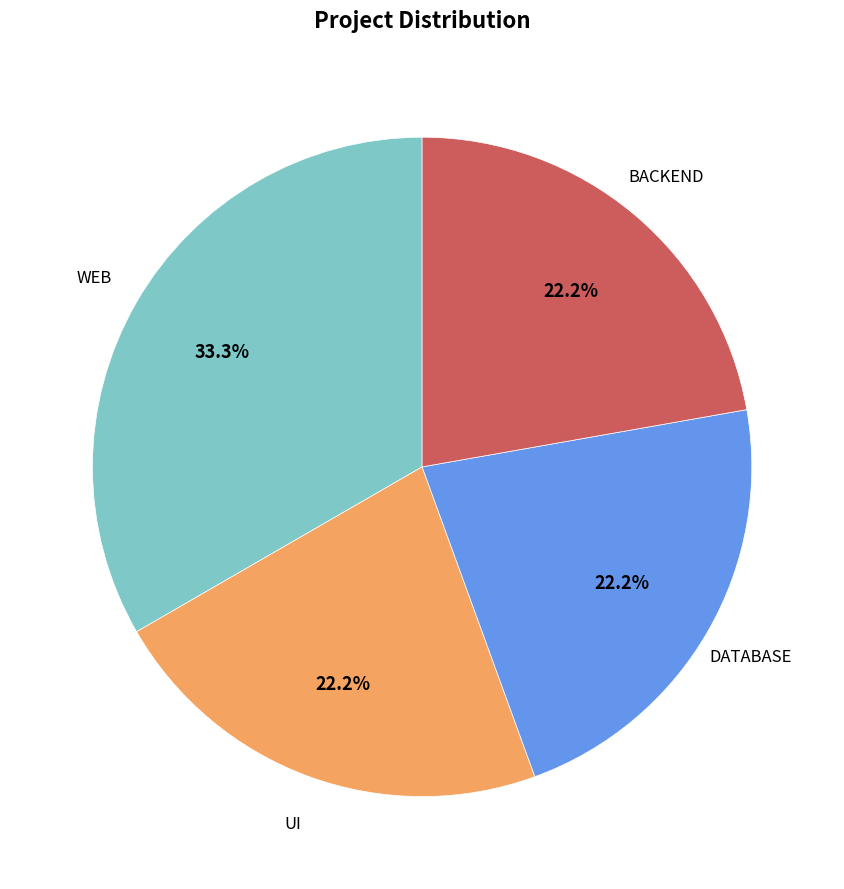

Does any single category account for the majority?

No